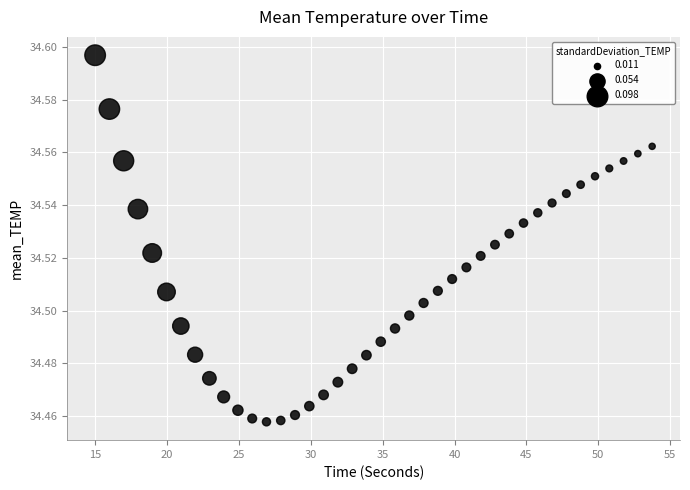

What is the range of X values (max minus min)?

38.7